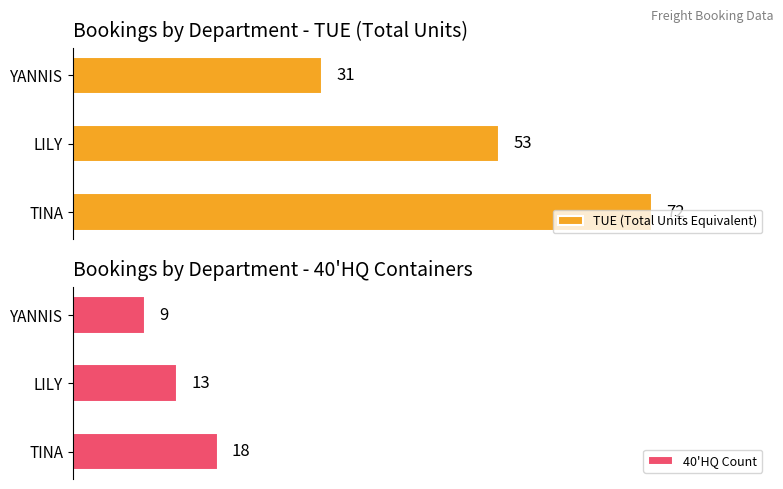

What is the difference between the maximum and second lowest values in the 40'HQ Count series?

5